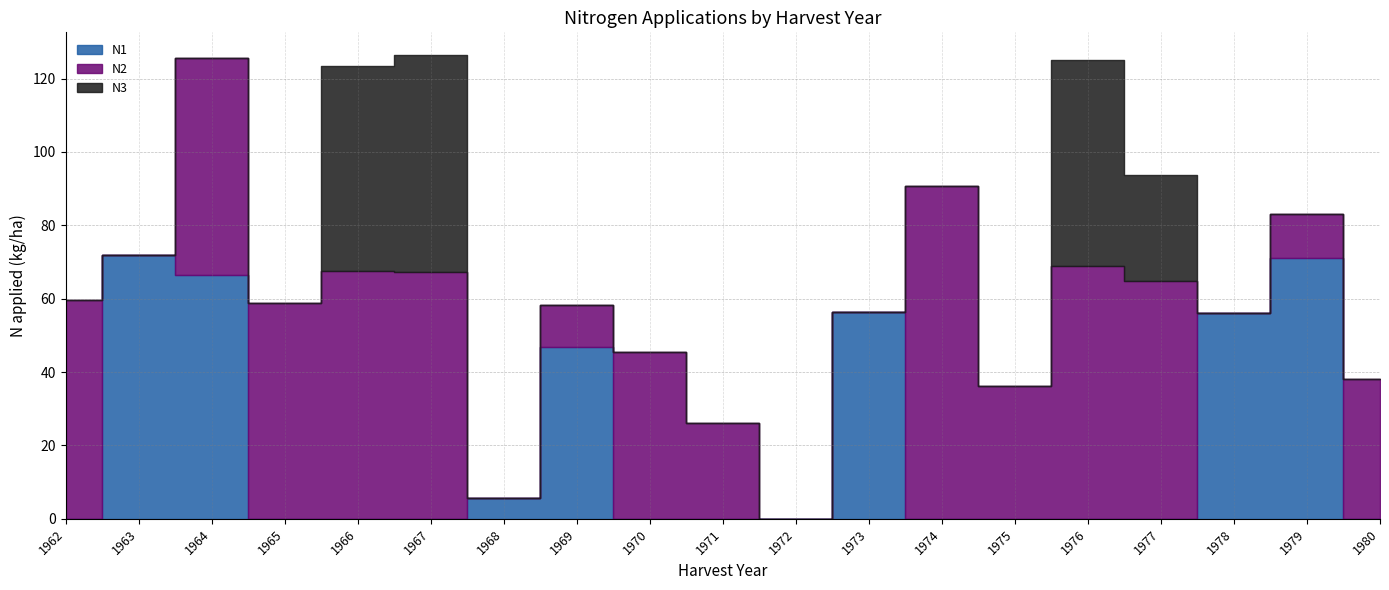

List the series in order of their peak value, lowest first.

N3, N1, N2